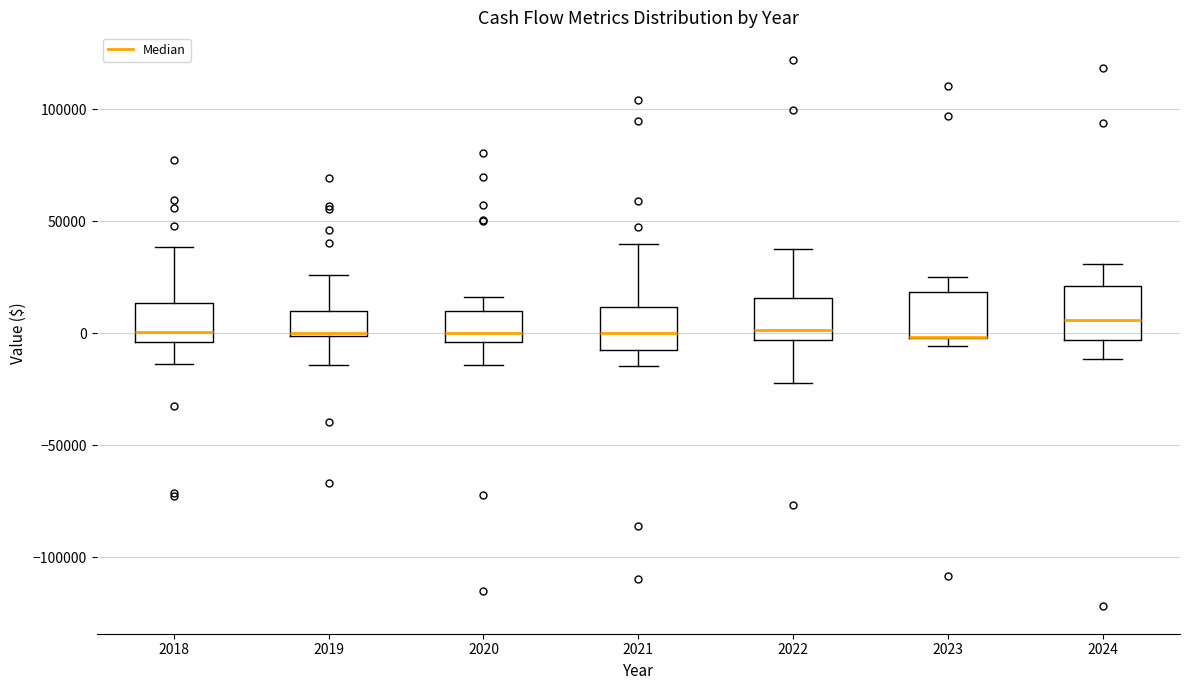

Where does the median line of the box at x = 2021 sit on the y-axis? The values are not printed on the chart, so give them approximately, as read against the axis.

0